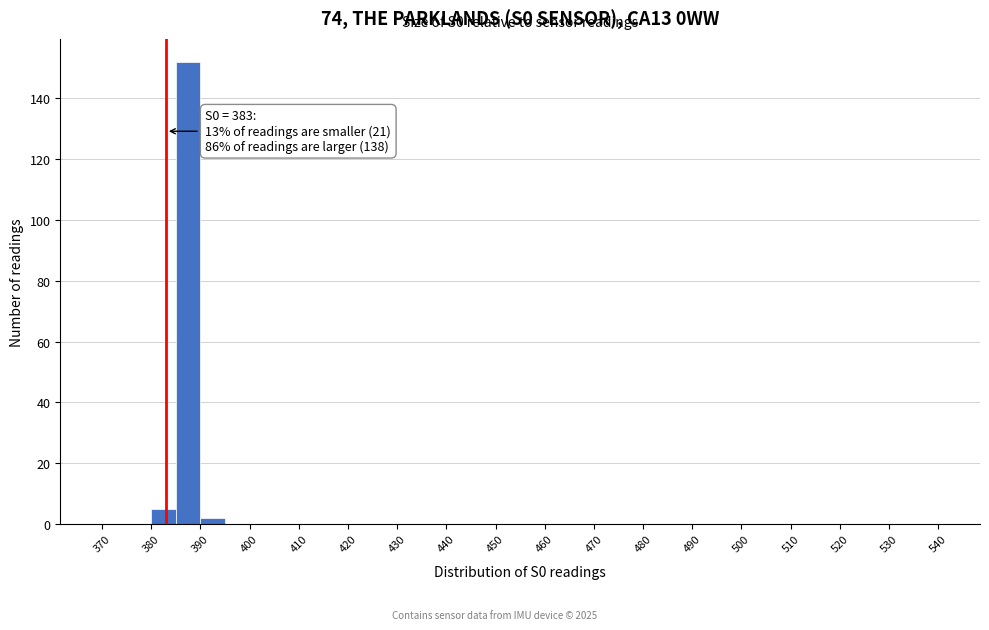

Which range on the x-axis has the tallest bar?

385 to 390